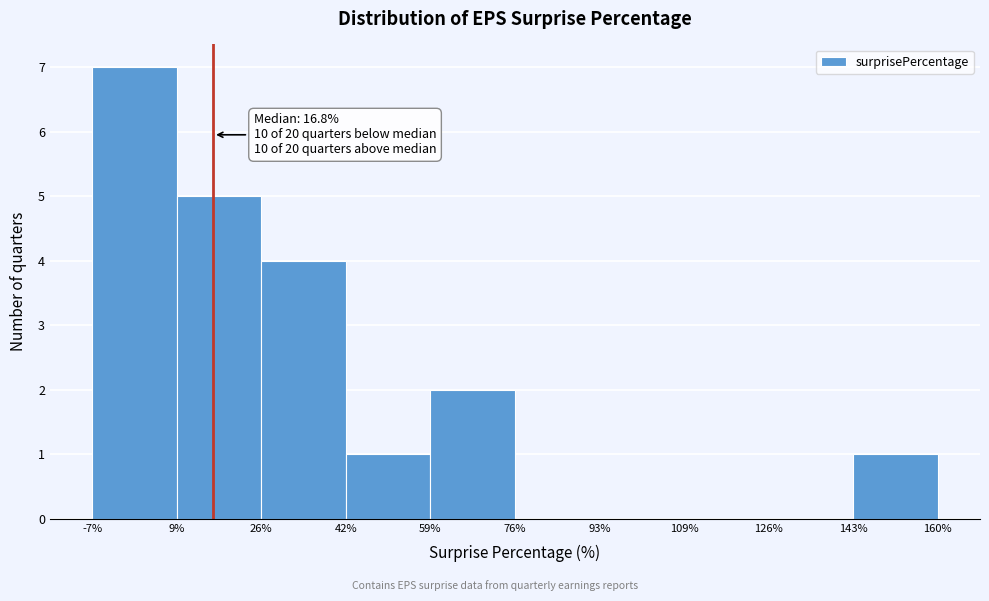

Which range on the x-axis has the tallest bar?

-7% to 9%